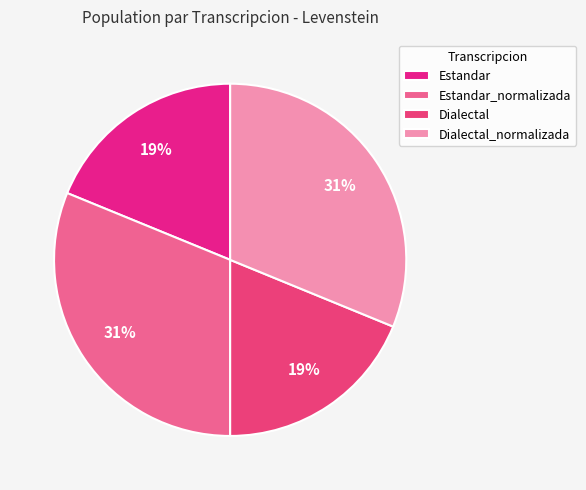

How many segments does this pie chart have?

4